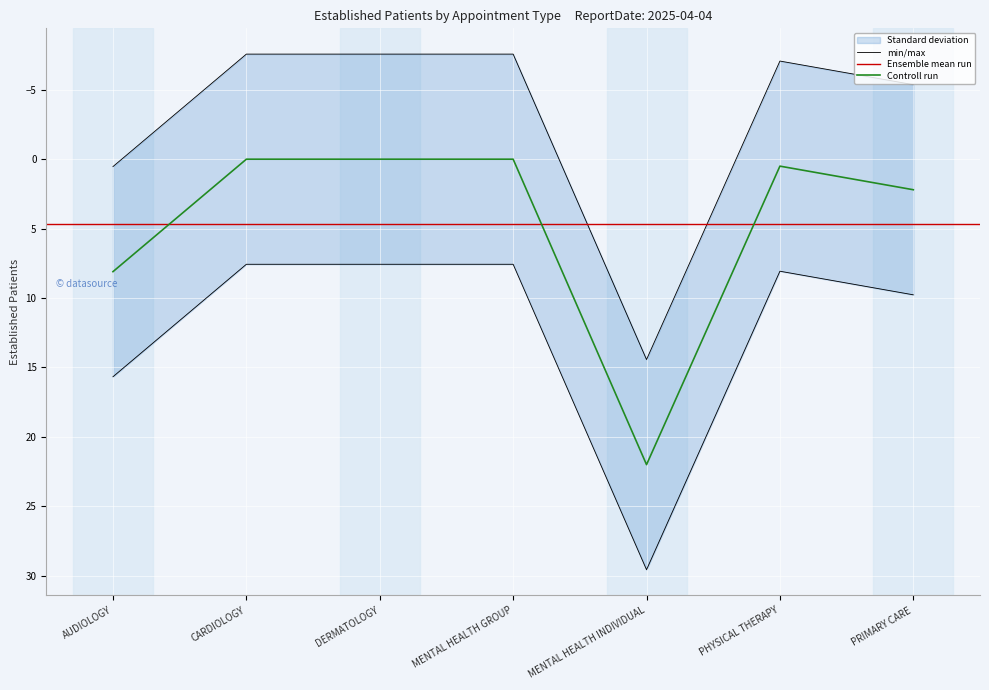

The chart shows a value of 7.6 at MENTAL HEALTH GROUP. True or false?

True